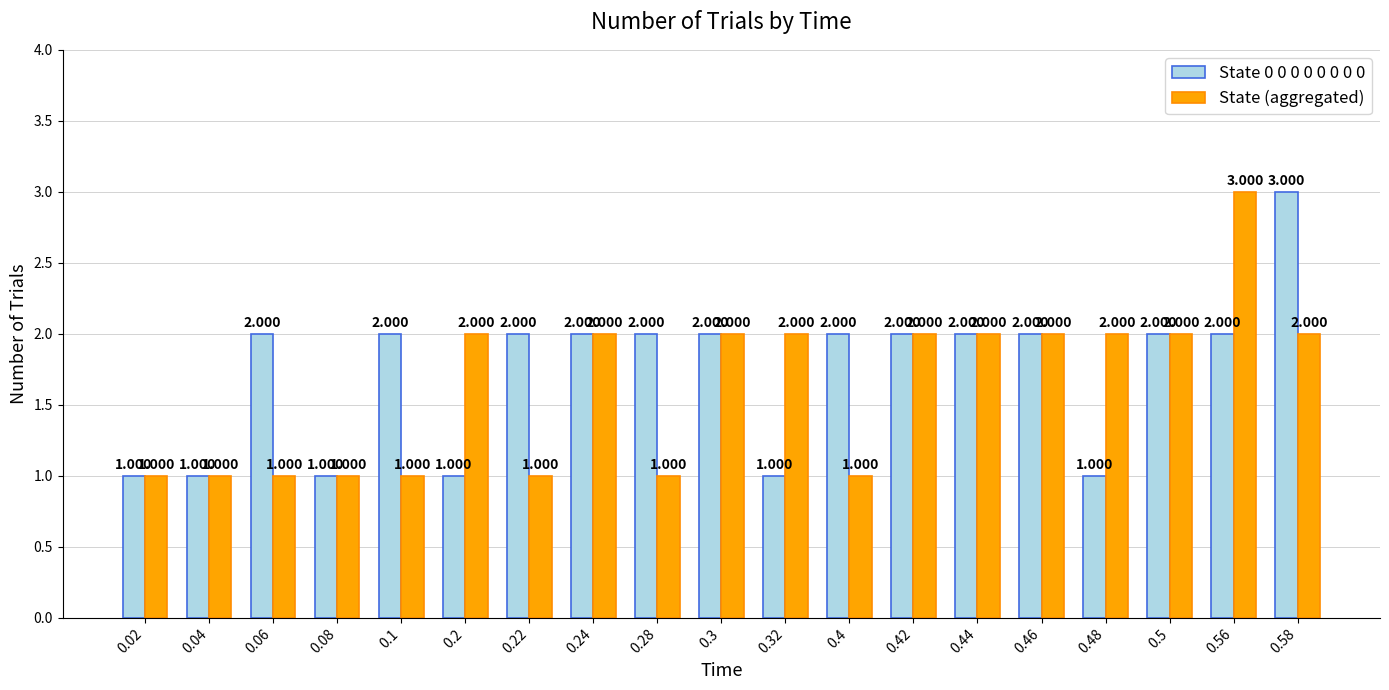

How many State (aggregated) values are between 1 and 2?

18